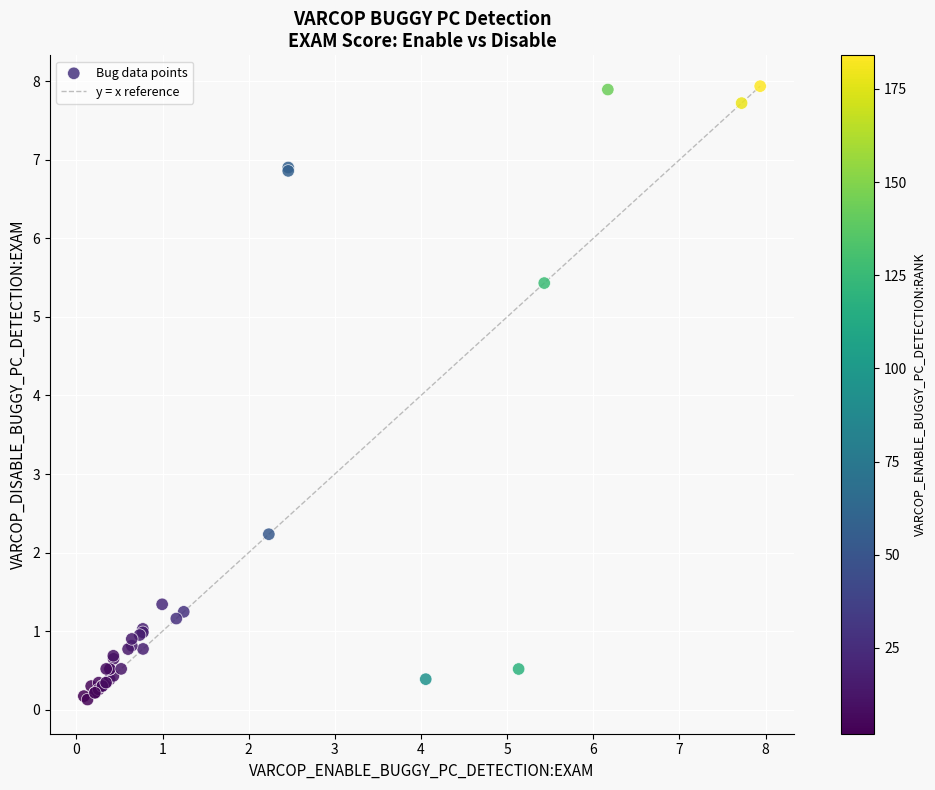

What Y value in the scatter plot is closest to 4?

5.4